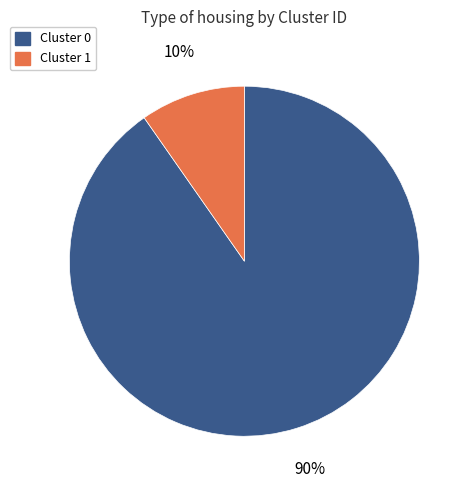

Which has a higher value, Cluster 1 or Cluster 0?

Cluster 0